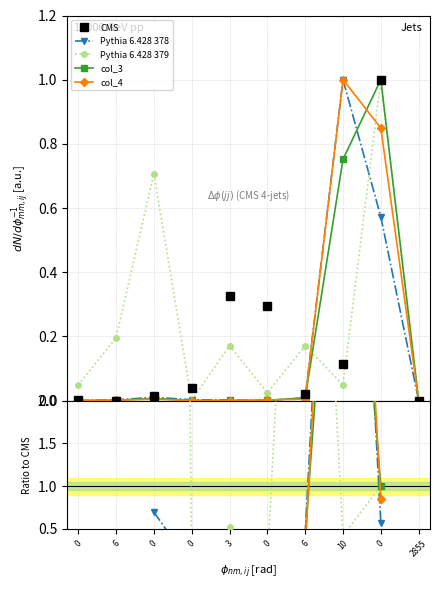

Rank the categories by Pythia 6.428 378 value from lowest to highest.

0, 6, 0, 3, 0, 6, 0, 0, 10, 2855